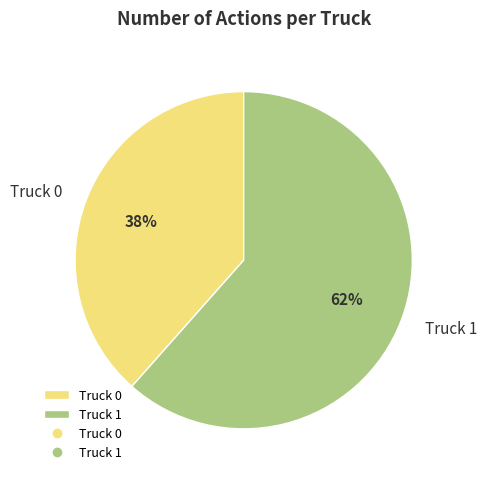

How many segments does this pie chart have?

2